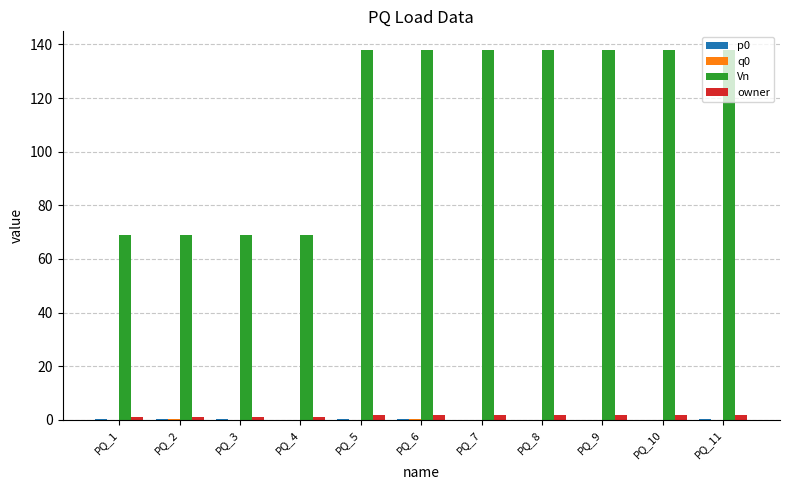

What is the total value across all series at PQ_8?

140.1